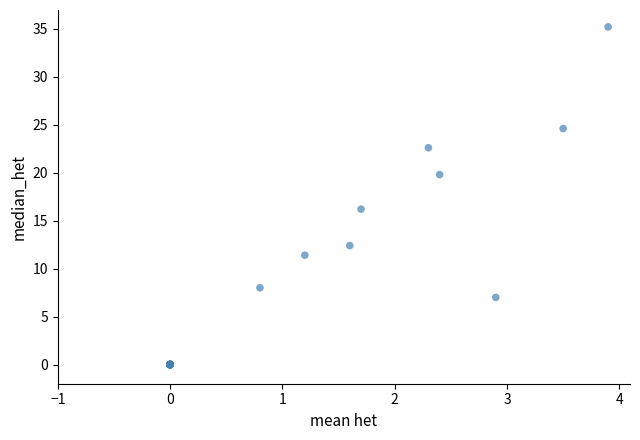

What Y value in the scatter plot is closest to 17?

16.2